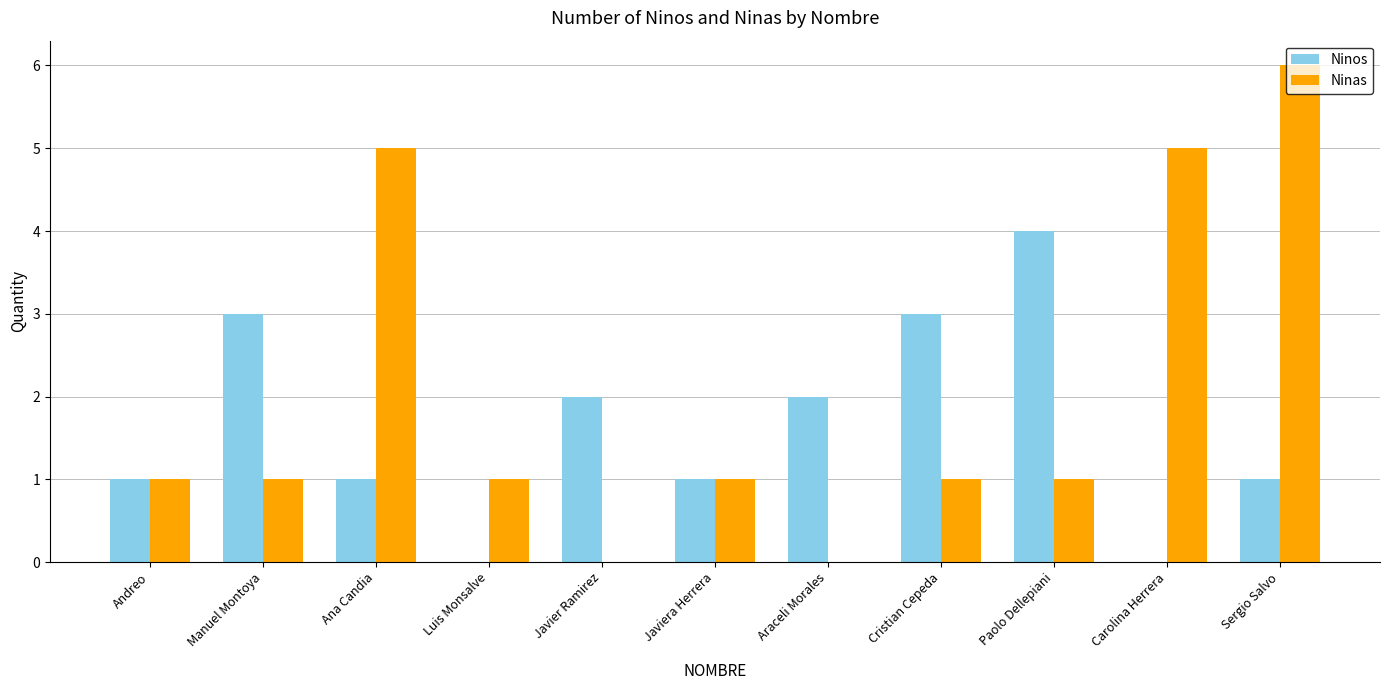

The value of Ninos at Araceli Morales is 4. True or false?

False